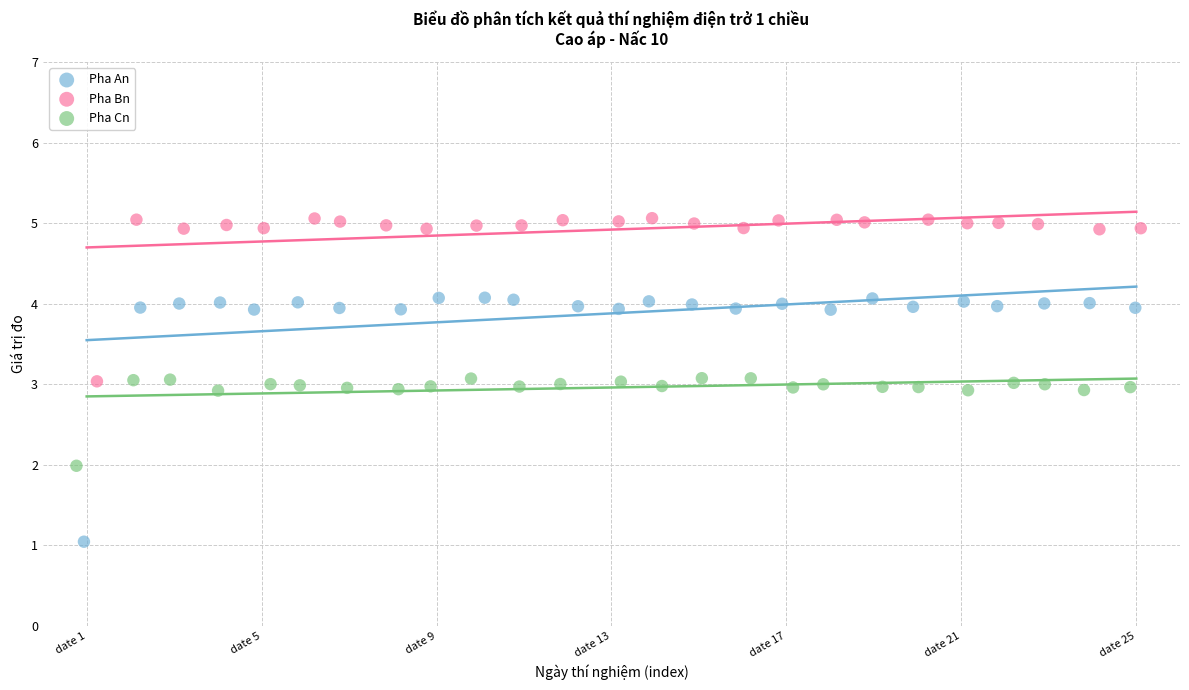

Which series contains the highest Y value?

Pha Bn